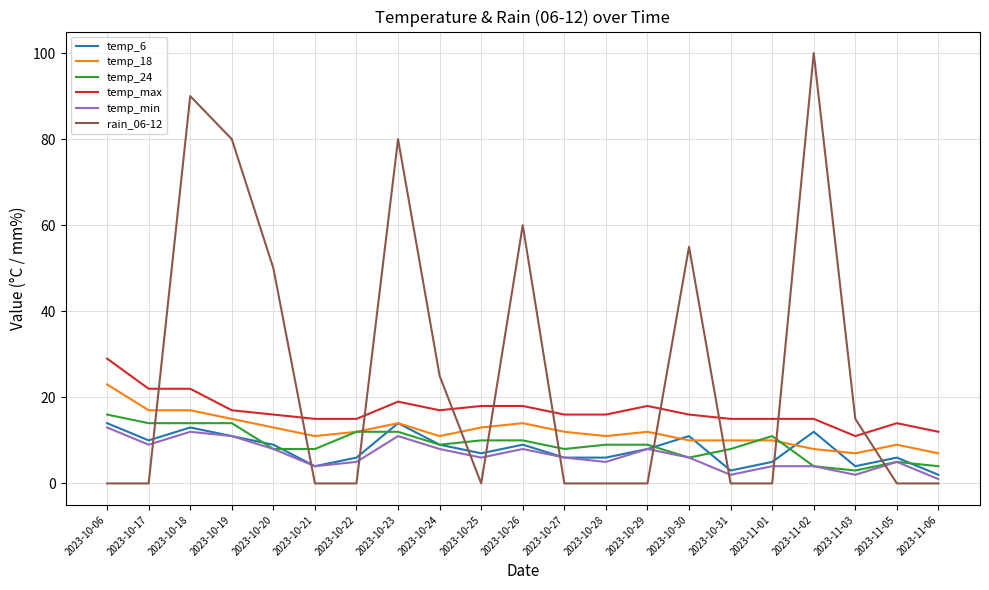

Which category has the highest value across all series?

2023-11-02